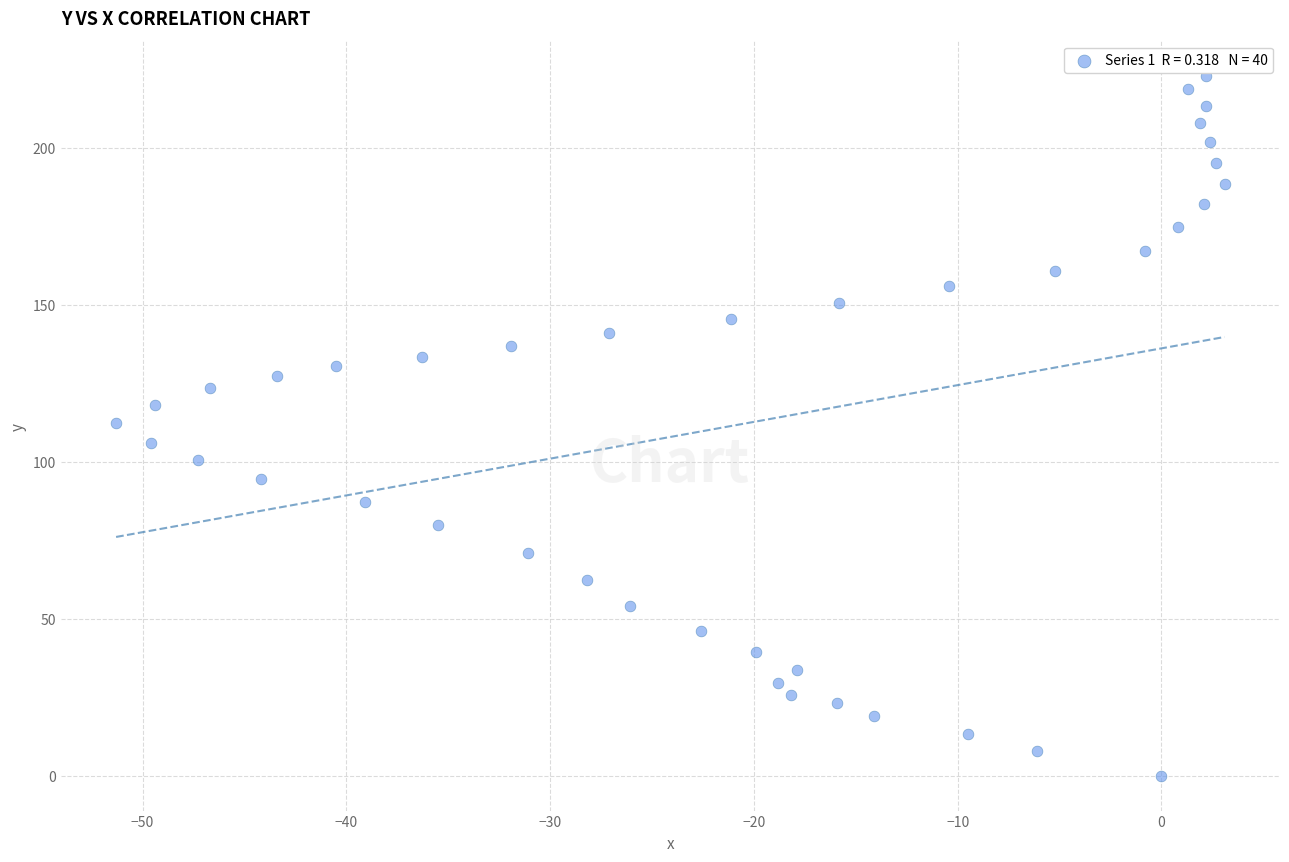

What is the range of X values (max minus min)?

54.4